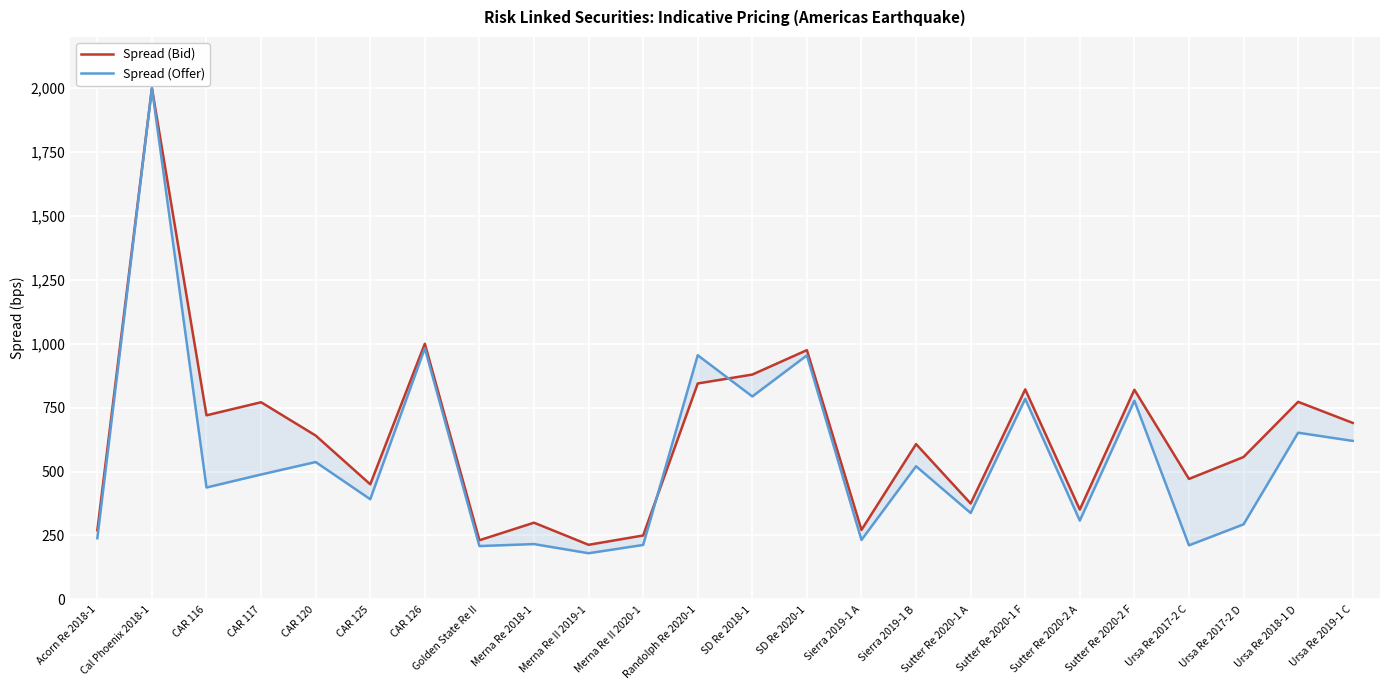

True or false: Spread (Offer) has a value of 338.0 at Sutter Re 2020-1 A.

True